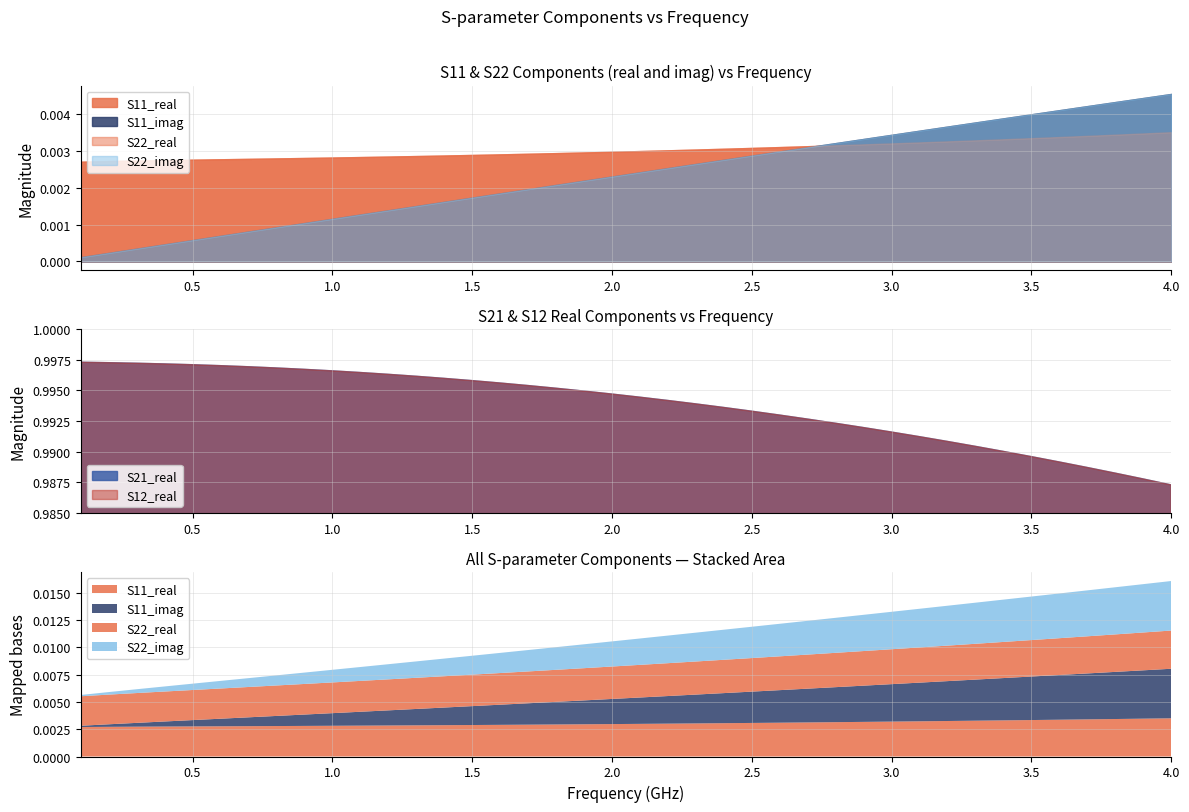

Reading left to right, list all the values displayed in this chart.

S11_real: 0.0	0.0	0.0	0.0	0.0	0.0	0.0	0.0	0.0	0.0	0.0	0.0	0.0	0.0	0.0	0.0	0.0	0.0	0.0	0.0	0.0	0.0	0.0	0.0	0.0	0.0	0.0	0.0	0.0	0.0	0.0	0.0	0.0	0.0	0.0	0.0	0.0	0.0	0.0	0.0
S11_imag: 0.0	0.0	0.0	0.0	0.0	0.0	0.0	0.0	0.0	0.0	0.0	0.0	0.0	0.0	0.0	0.0	0.0	0.0	0.0	0.0	0.0	0.0	0.0	0.0	0.0	0.0	0.0	0.0	0.0	0.0	0.0	0.0	0.0	0.0	0.0	0.0	0.0	0.0	0.0	0.0
S21_real: 1.0	1.0	1.0	1.0	1.0	1.0	1.0	1.0	1.0	1.0	1.0	1.0	1.0	1.0	1.0	1.0	1.0	1.0	1.0	1.0	1.0	1.0	1.0	1.0	1.0	1.0	1.0	1.0	1.0	1.0	1.0	1.0	1.0	1.0	1.0	1.0	1.0	1.0	1.0	1.0
S12_real: 1.0	1.0	1.0	1.0	1.0	1.0	1.0	1.0	1.0	1.0	1.0	1.0	1.0	1.0	1.0	1.0	1.0	1.0	1.0	1.0	1.0	1.0	1.0	1.0	1.0	1.0	1.0	1.0	1.0	1.0	1.0	1.0	1.0	1.0	1.0	1.0	1.0	1.0	1.0	1.0
S22_real: 0.0	0.0	0.0	0.0	0.0	0.0	0.0	0.0	0.0	0.0	0.0	0.0	0.0	0.0	0.0	0.0	0.0	0.0	0.0	0.0	0.0	0.0	0.0	0.0	0.0	0.0	0.0	0.0	0.0	0.0	0.0	0.0	0.0	0.0	0.0	0.0	0.0	0.0	0.0	0.0
S22_imag: 0.0	0.0	0.0	0.0	0.0	0.0	0.0	0.0	0.0	0.0	0.0	0.0	0.0	0.0	0.0	0.0	0.0	0.0	0.0	0.0	0.0	0.0	0.0	0.0	0.0	0.0	0.0	0.0	0.0	0.0	0.0	0.0	0.0	0.0	0.0	0.0	0.0	0.0	0.0	0.0